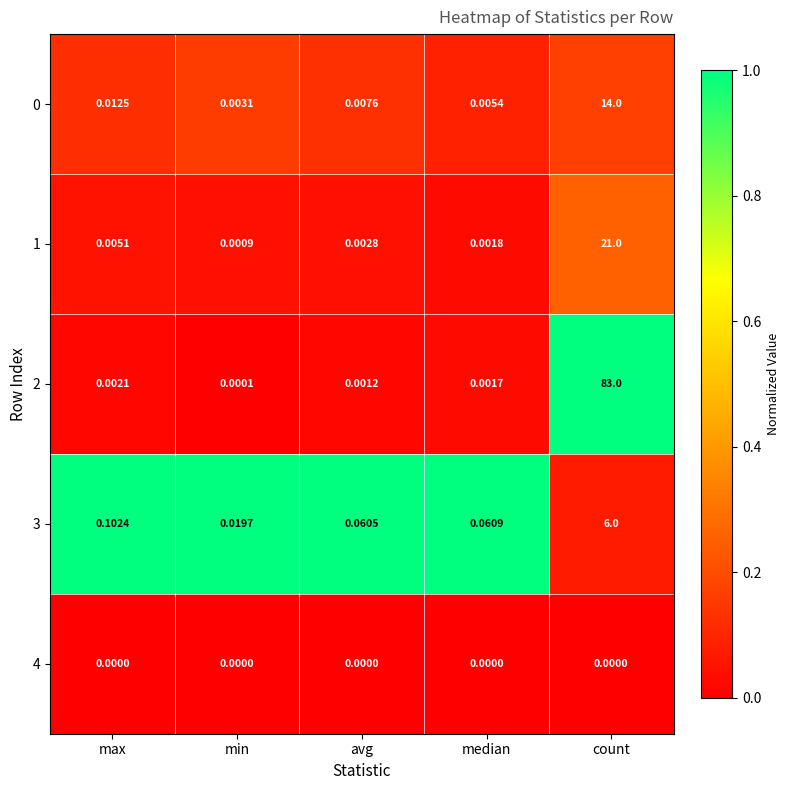

At how many categories does at least one series exceed 0?

5